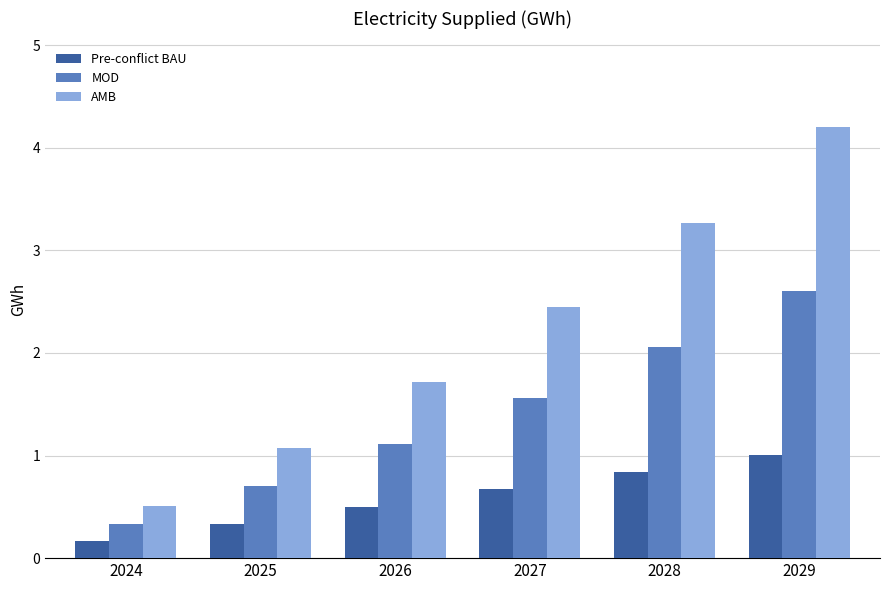

Reading left to right, transcribe all the data shown in this chart.

Pre-conflict BAU: 0.2	0.3	0.5	0.7	0.8	1.0
MOD: 0.3	0.7	1.1	1.6	2.1	2.6
AMB: 0.5	1.1	1.7	2.4	3.3	4.2